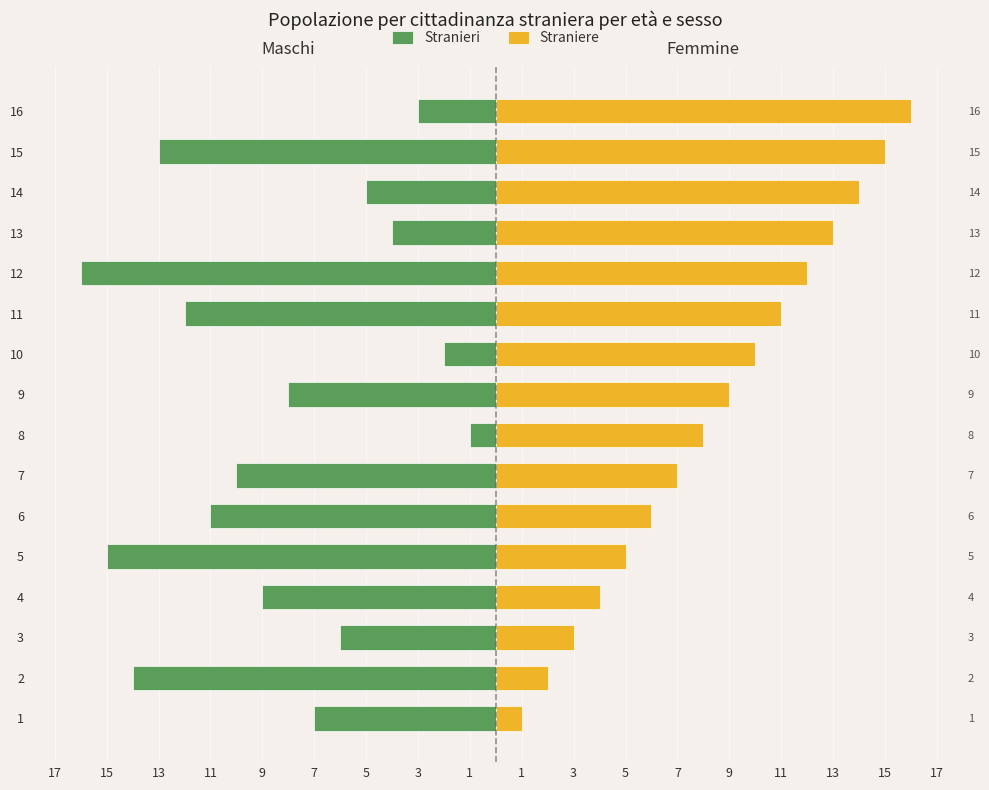

Which series has the largest total across all categories?

Straniere